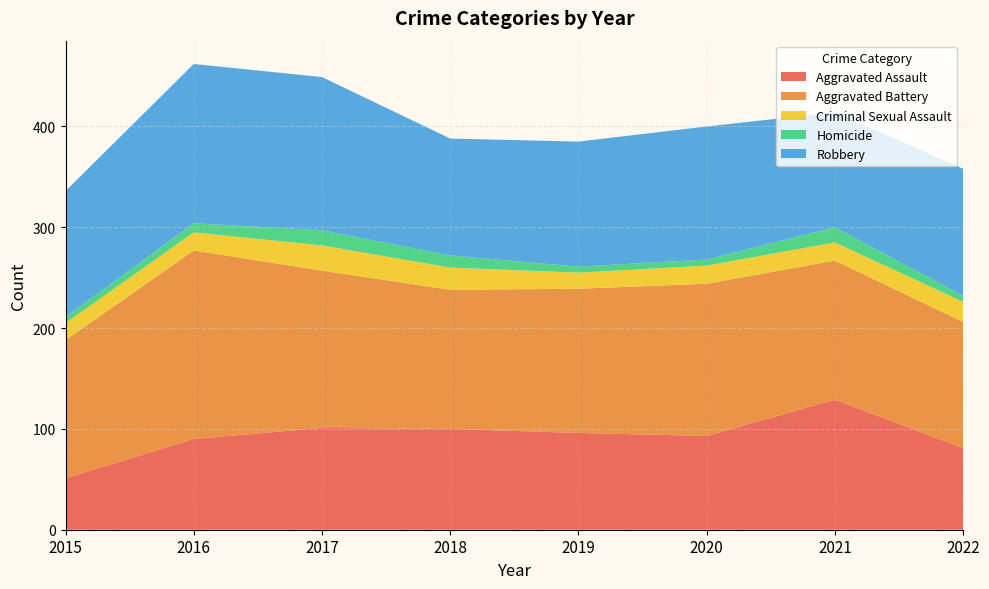

Reading right to left, list all the values displayed in this chart.

Aggravated Assault: 81	129	93	96	100	101	90	51
Aggravated Battery: 125	138	151	143	138	156	187	137
Criminal Sexual Assault: 20	18	18	16	22	25	18	17
Homicide: 6	15	6	6	12	15	9	6
Robbery: 126	114	132	124	116	152	158	125